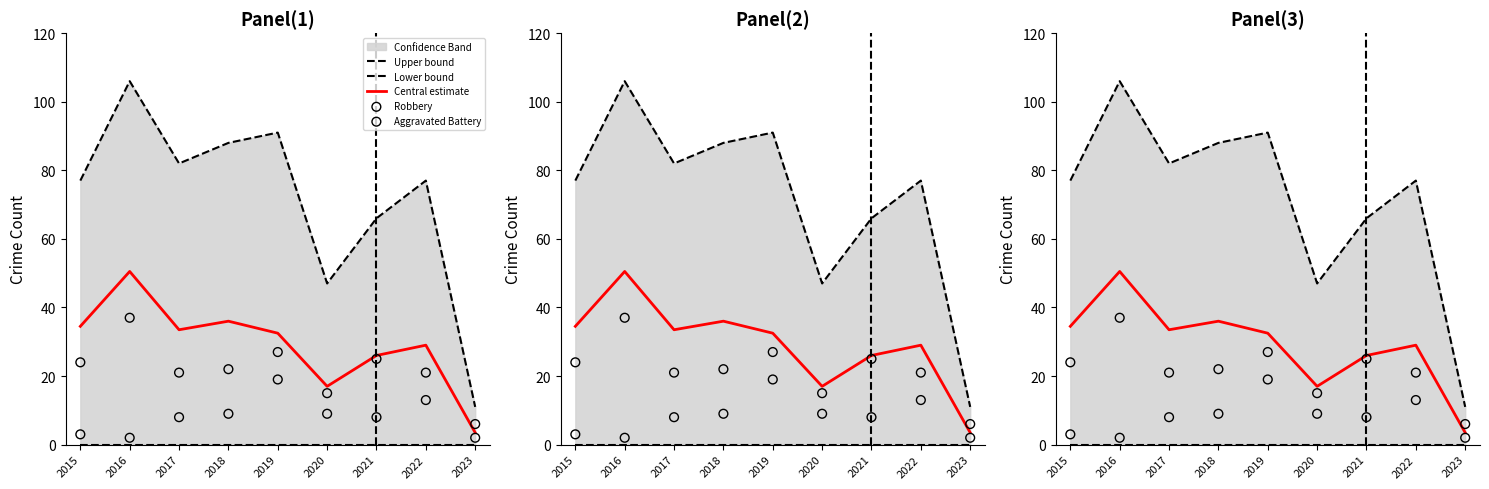

Is the value of Robbery at 2015 greater than the value of Central estimate at 2021?

No